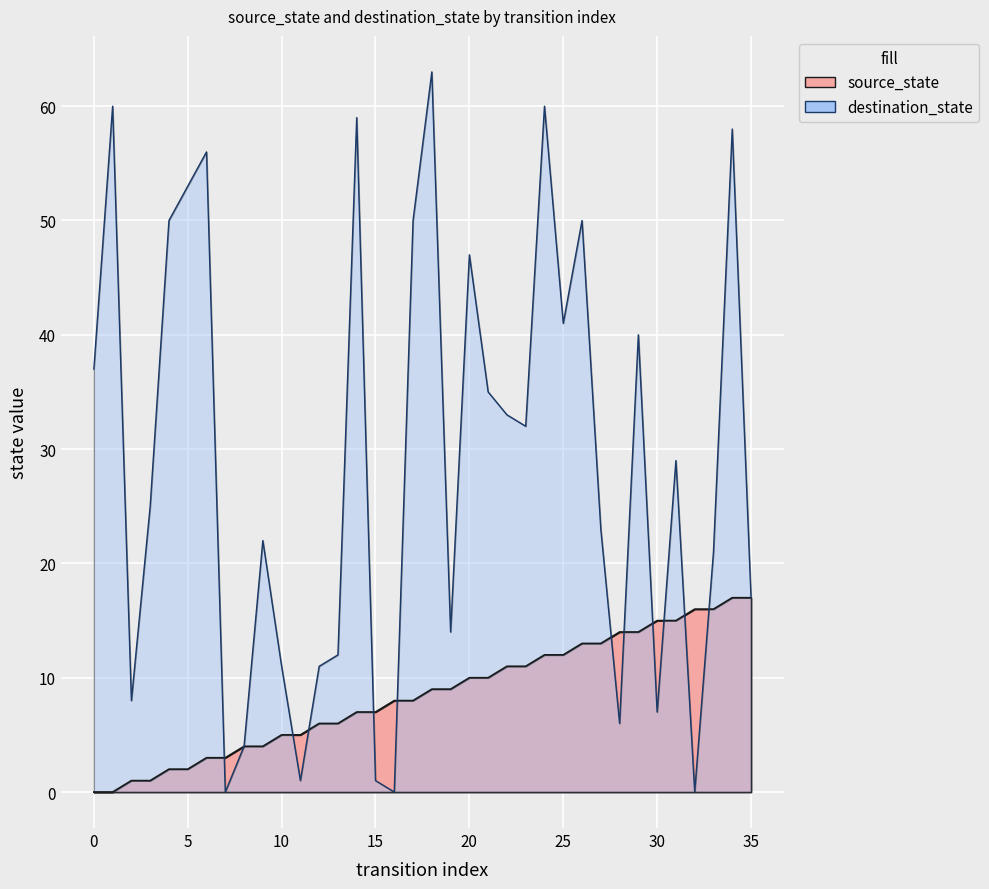

Reading left to right, list all the values displayed in this chart.

source_state: 0=0	1=0	2=1	3=1	4=2	5=2	6=3	7=3	8=4	9=4	10=5	11=5	12=6	13=6	14=7	15=7	16=8	17=8	18=9	19=9	20=10	21=10	22=11	23=11	24=12	25=12	26=13	27=13	28=14	29=14	30=15	31=15	32=16	33=16	34=17	35=17
destination_state: 0=37	1=60	2=8	3=25	4=50	5=53	6=56	7=0	8=4	9=22	10=11	11=1	12=11	13=12	14=59	15=1	16=0	17=50	18=63	19=14	20=47	21=35	22=33	23=32	24=60	25=41	26=50	27=23	28=6	29=40	30=7	31=29	32=0	33=21	34=58	35=17